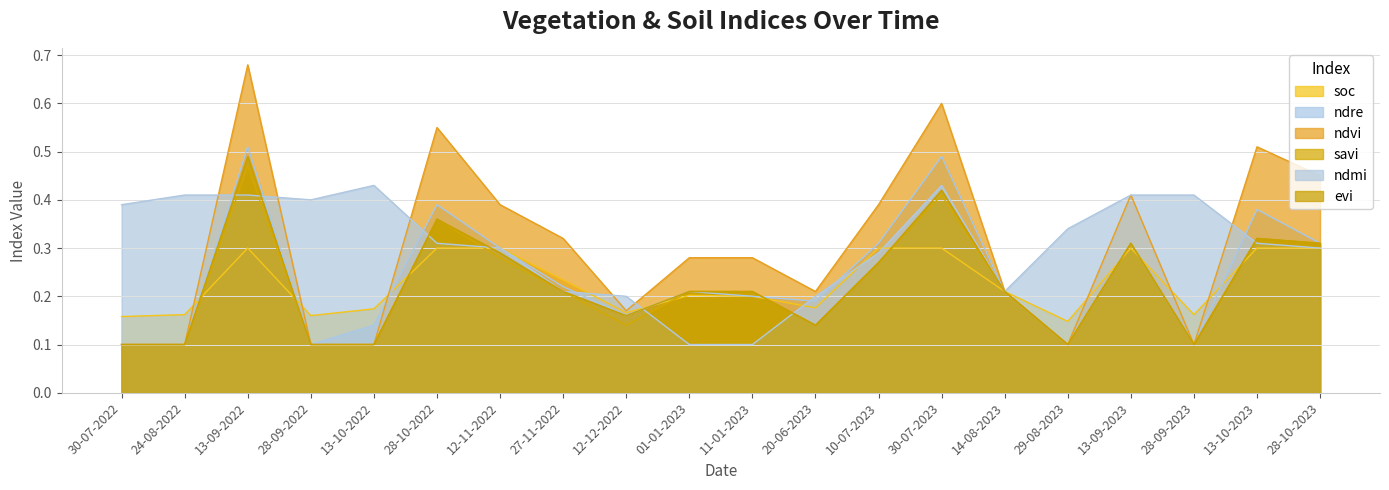

Reading right to left, extract all data points from this chart.

soc: 28-10-2023=0.3	13-10-2023=0.3	28-09-2023=0.2	13-09-2023=0.3	29-08-2023=0.1	14-08-2023=0.2	30-07-2023=0.3	10-07-2023=0.3	20-06-2023=0.2	11-01-2023=0.2	01-01-2023=0.2	12-12-2022=0.2	27-11-2022=0.2	12-11-2022=0.3	28-10-2022=0.3	13-10-2022=0.2	28-09-2022=0.2	13-09-2022=0.3	24-08-2022=0.2	30-07-2022=0.2
ndre: 28-10-2023=0.3	13-10-2023=0.4	28-09-2023=0.1	13-09-2023=0.3	29-08-2023=0.1	14-08-2023=0.2	30-07-2023=0.5	10-07-2023=0.3	20-06-2023=0.2	11-01-2023=0.2	01-01-2023=0.2	12-12-2022=0.2	27-11-2022=0.2	12-11-2022=0.3	28-10-2022=0.4	13-10-2022=0.1	28-09-2022=0.1	13-09-2022=0.5	24-08-2022=0.1	30-07-2022=0.1
ndvi: 28-10-2023=0.5	13-10-2023=0.5	28-09-2023=0.1	13-09-2023=0.4	29-08-2023=0.1	14-08-2023=0.2	30-07-2023=0.6	10-07-2023=0.4	20-06-2023=0.2	11-01-2023=0.3	01-01-2023=0.3	12-12-2022=0.2	27-11-2022=0.3	12-11-2022=0.4	28-10-2022=0.6	13-10-2022=0.1	28-09-2022=0.1	13-09-2022=0.7	24-08-2022=0.1	30-07-2022=0.1
savi: 28-10-2023=0.3	13-10-2023=0.3	28-09-2023=0.1	13-09-2023=0.3	29-08-2023=0.1	14-08-2023=0.2	30-07-2023=0.4	10-07-2023=0.3	20-06-2023=0.1	11-01-2023=0.2	01-01-2023=0.2	12-12-2022=0.1	27-11-2022=0.2	12-11-2022=0.3	28-10-2022=0.4	13-10-2022=0.1	28-09-2022=0.1	13-09-2022=0.5	24-08-2022=0.1	30-07-2022=0.1
ndmi: 28-10-2023=0.3	13-10-2023=0.3	28-09-2023=0.4	13-09-2023=0.4	29-08-2023=0.3	14-08-2023=0.2	30-07-2023=0.4	10-07-2023=0.3	20-06-2023=0.2	11-01-2023=0.1	01-01-2023=0.1	12-12-2022=0.2	27-11-2022=0.2	12-11-2022=0.3	28-10-2022=0.3	13-10-2022=0.4	28-09-2022=0.4	13-09-2022=0.4	24-08-2022=0.4	30-07-2022=0.4
evi: 28-10-2023=0.3	13-10-2023=0.3	28-09-2023=0.1	13-09-2023=0.3	29-08-2023=0.1	14-08-2023=0.2	30-07-2023=0.4	10-07-2023=0.3	20-06-2023=0.1	11-01-2023=0.2	01-01-2023=0.2	12-12-2022=0.2	27-11-2022=0.2	12-11-2022=0.3	28-10-2022=0.4	13-10-2022=0.1	28-09-2022=0.1	13-09-2022=0.5	24-08-2022=0.1	30-07-2022=0.1